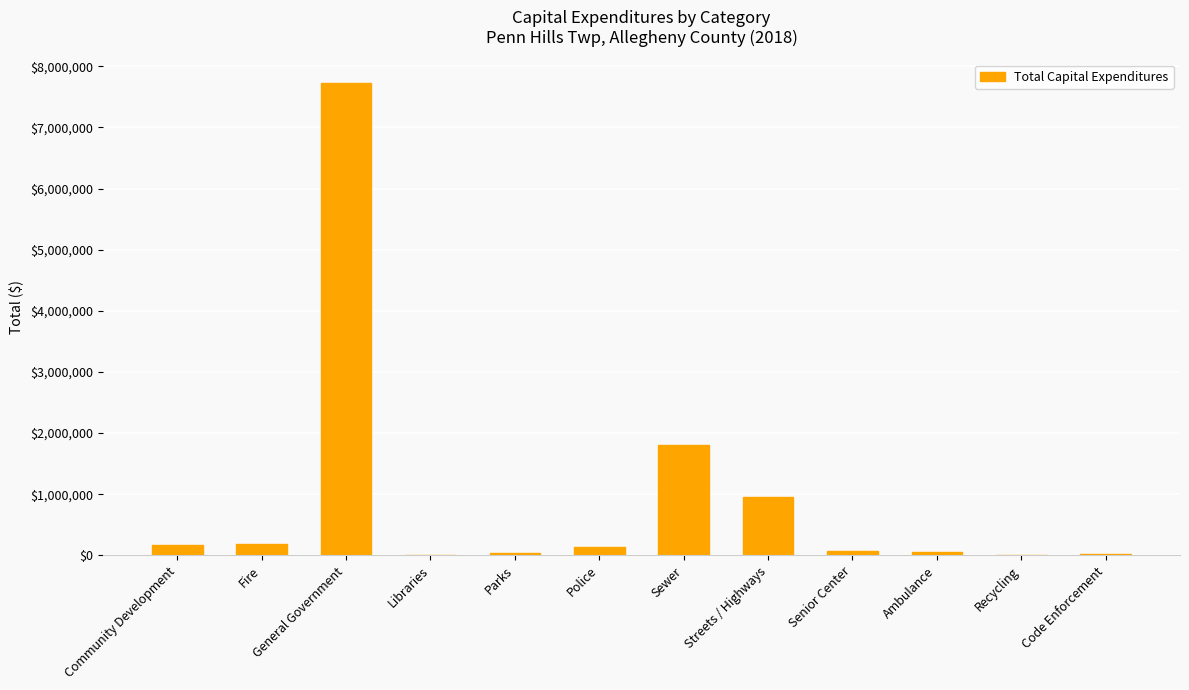

The chart shows a value of 169571 at Community Development. True or false?

True